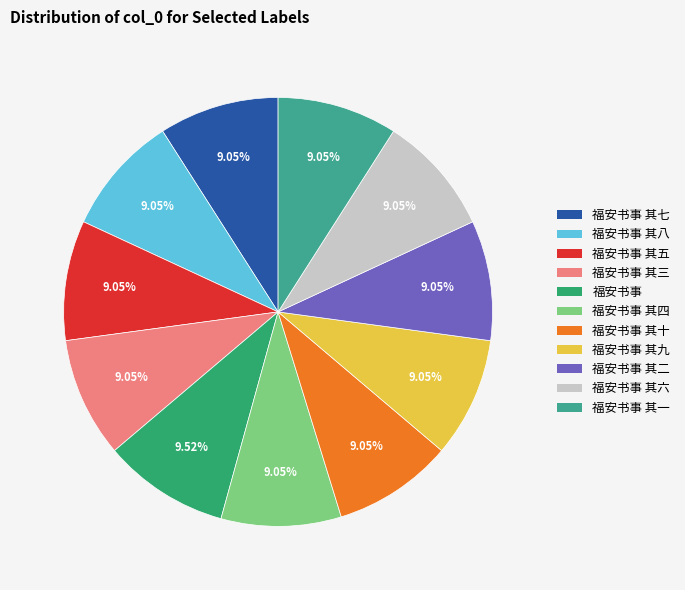

Rank the categories by value from lowest to highest.

福安书事 其一, 福安书事 其二, 福安书事 其三, 福安书事 其四, 福安书事 其五, 福安书事 其六, 福安书事 其七, 福安书事 其八, 福安书事 其九, 福安书事 其十, 福安书事